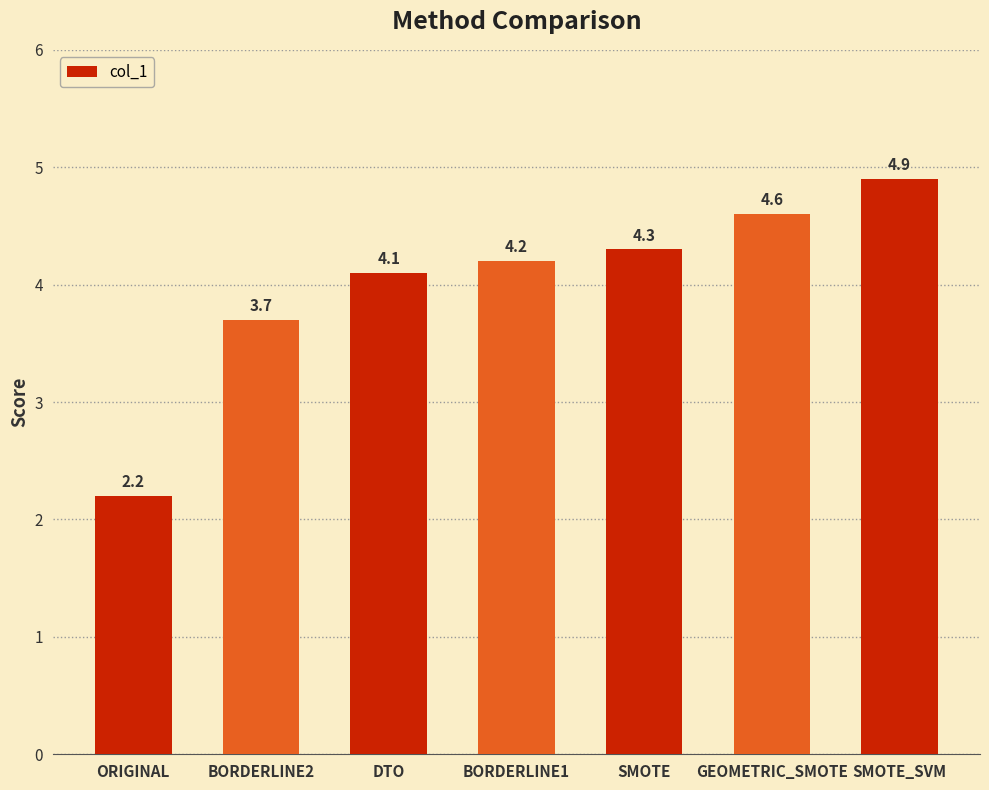

How many bars are there in total?

7